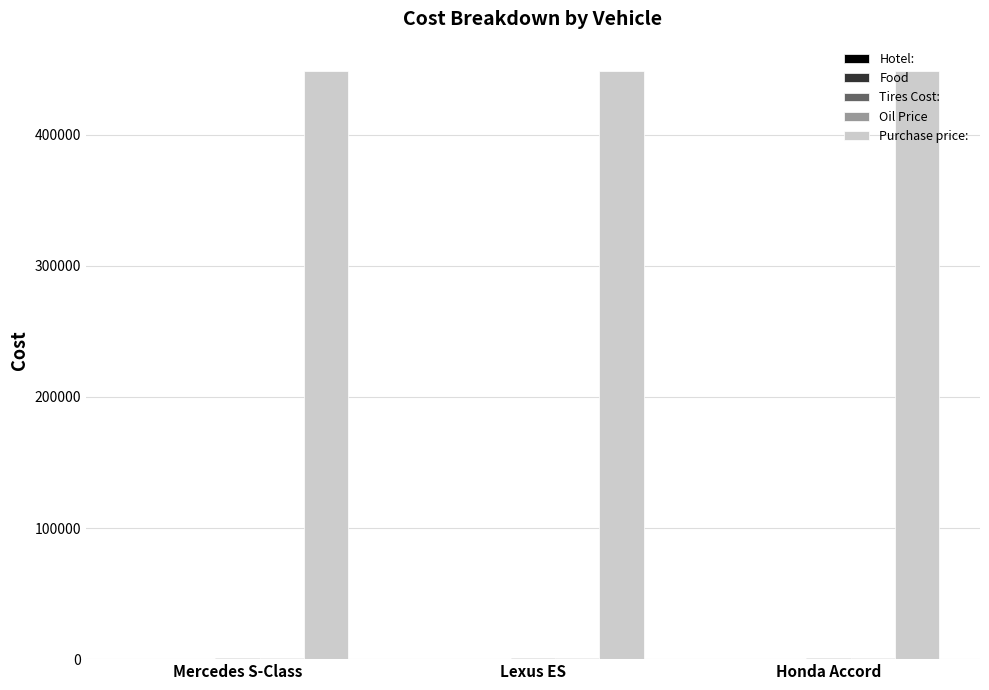

What is the maximum value shown in the chart?

448600.0